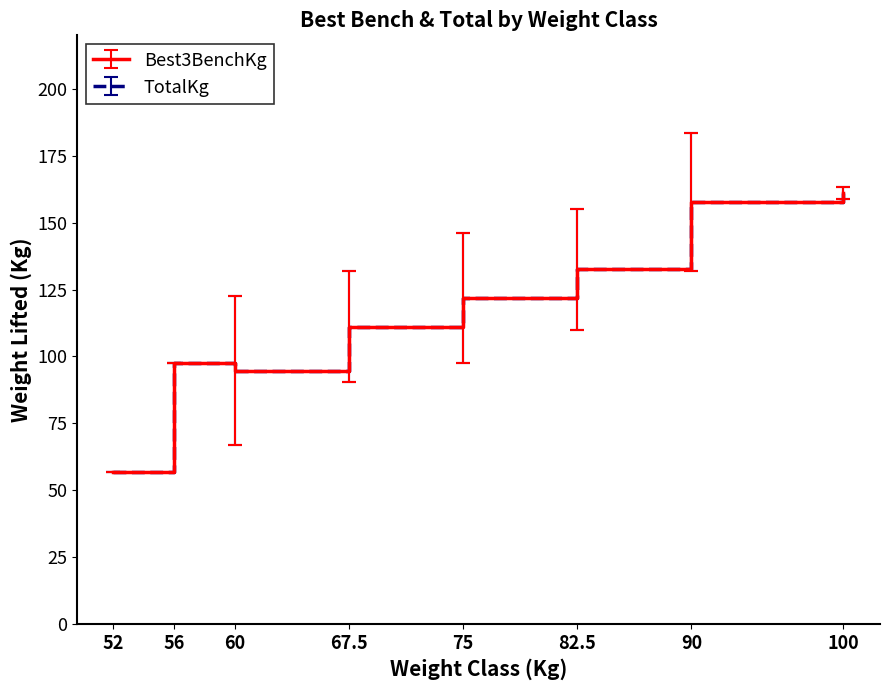

Between 56 and 60, which series saw the biggest shift?

Best3BenchKg